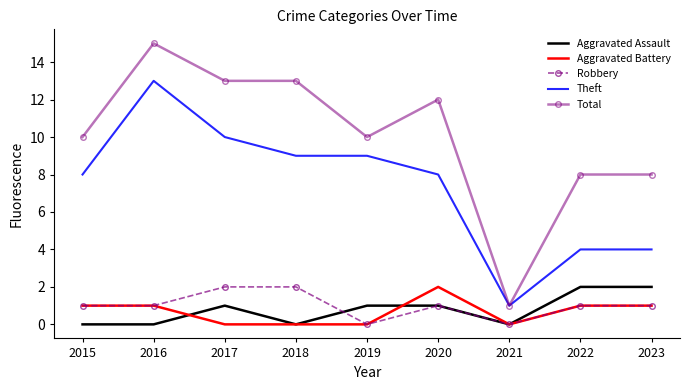

At which category does the chart reach its peak across all series?

2016